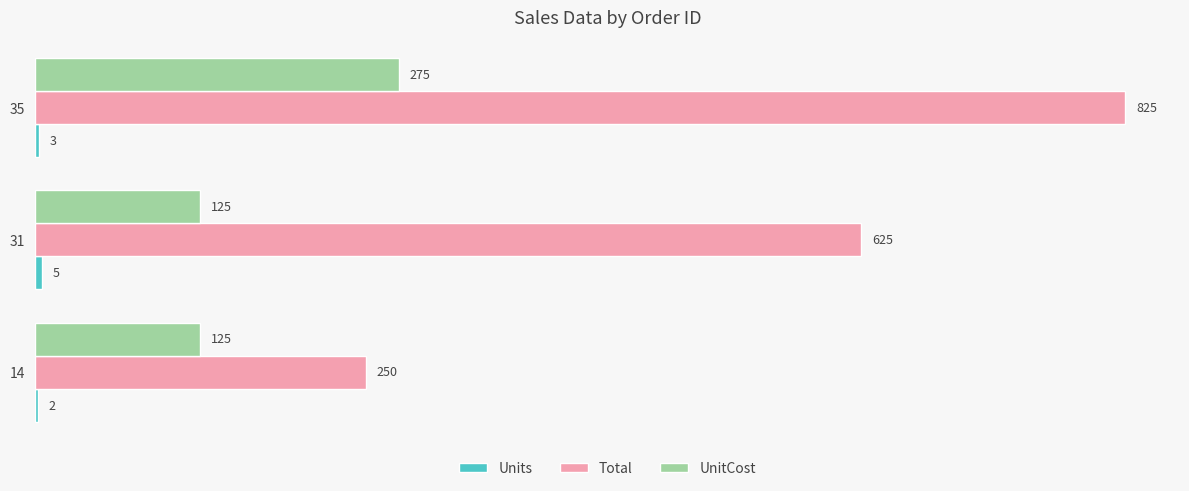

Which series changed the most between 14 and 31?

Total